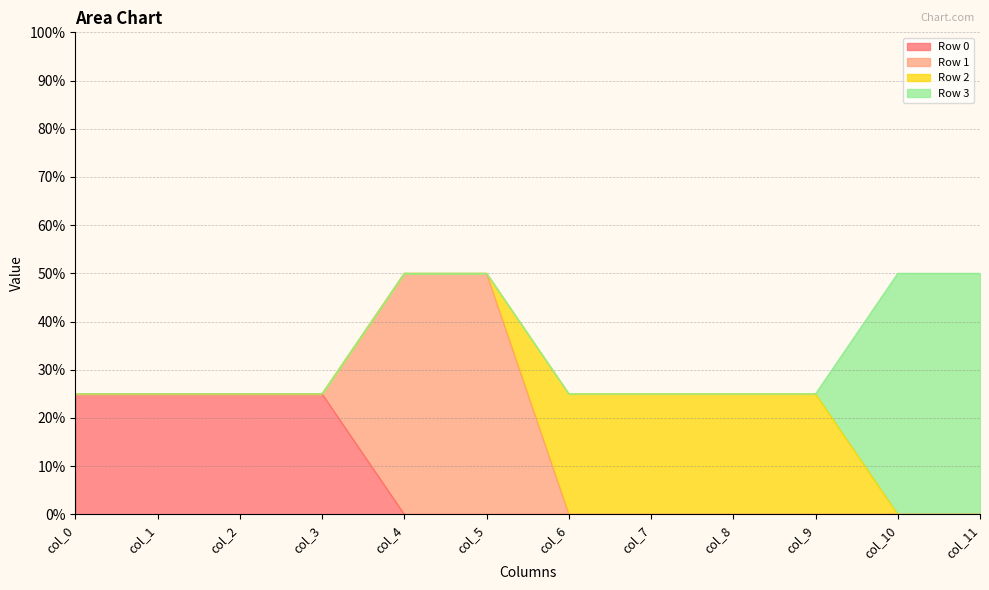

Count the Row 0 values in the range 0 to 1.

12